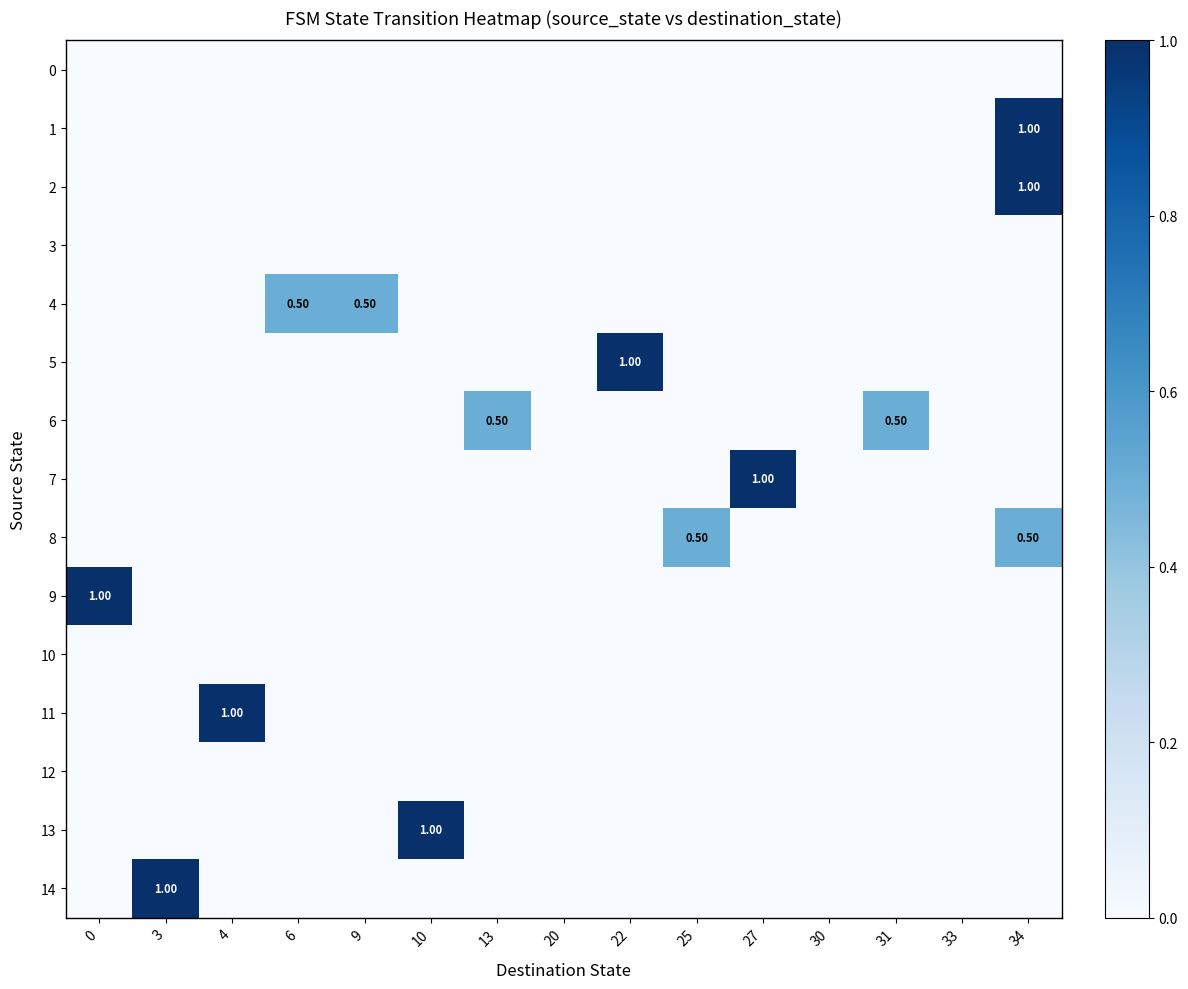

How many categories are shown in the chart?

15